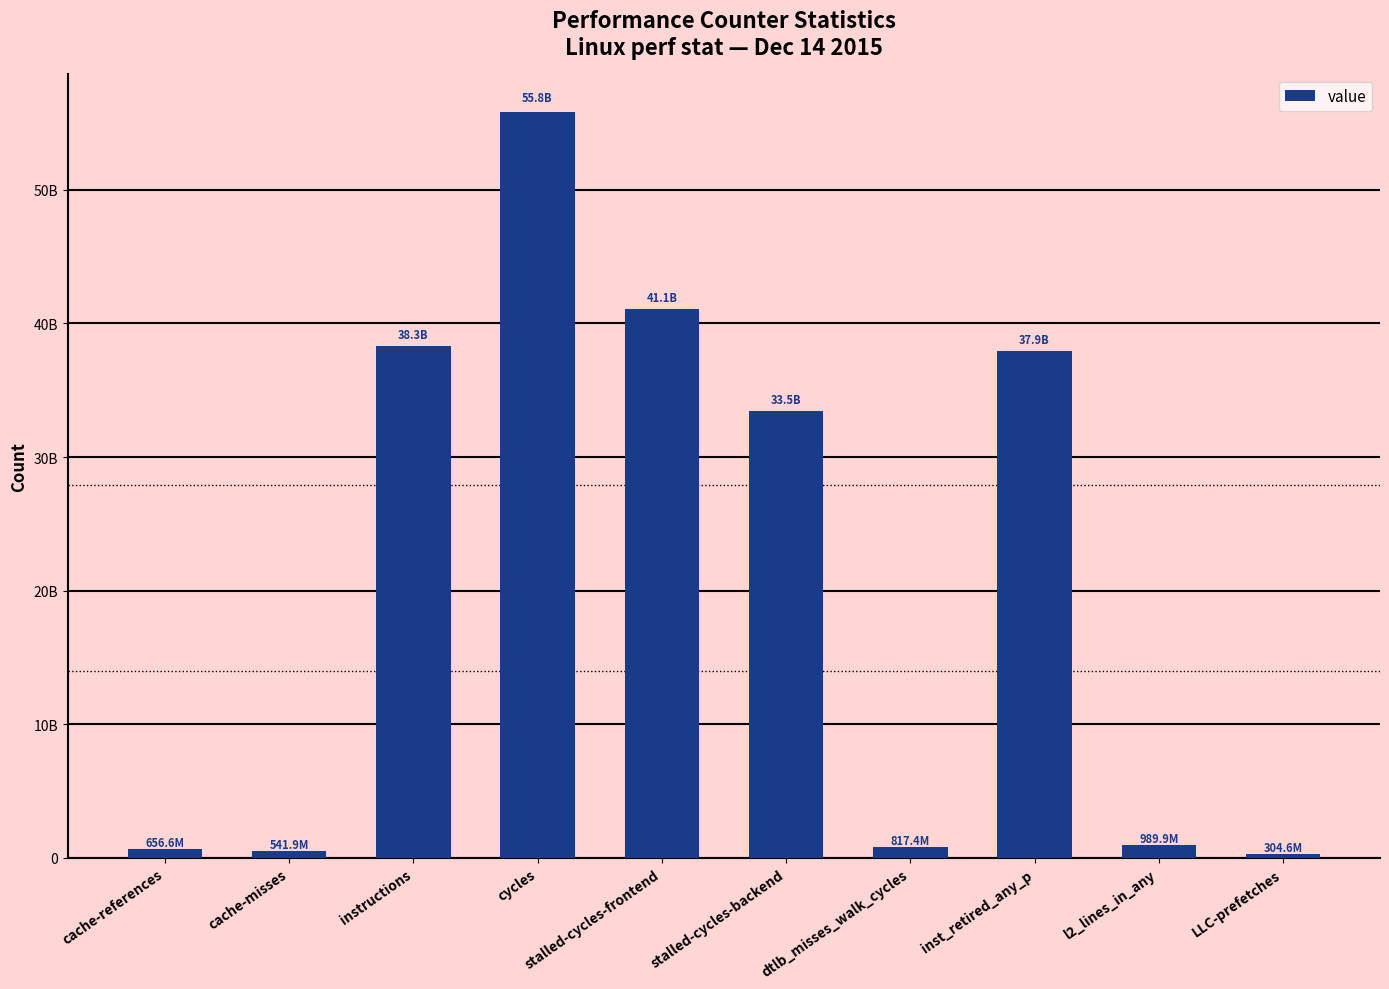

Does the chart contain any negative values?

No